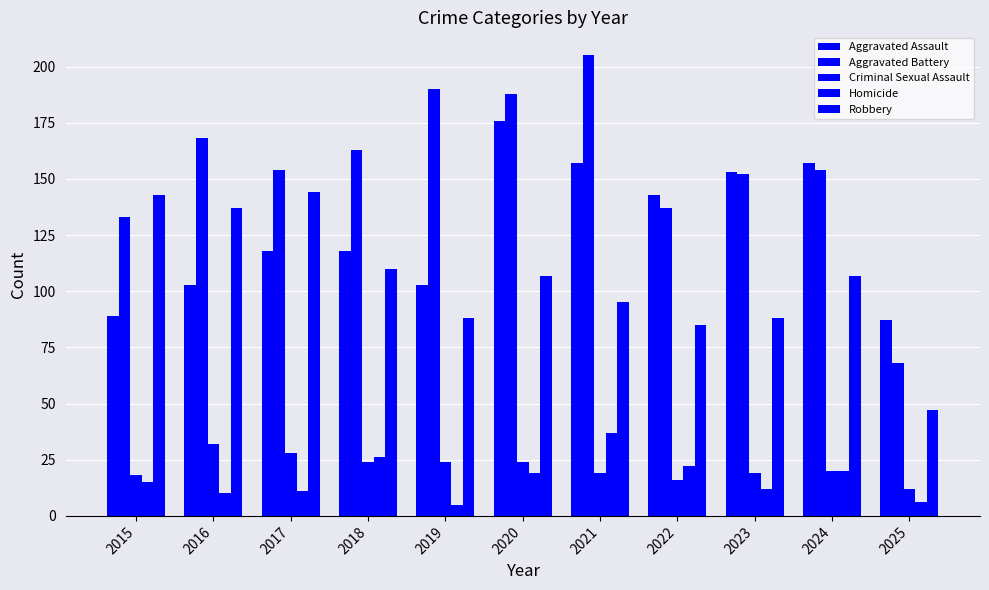

Does the chart contain any negative values?

No